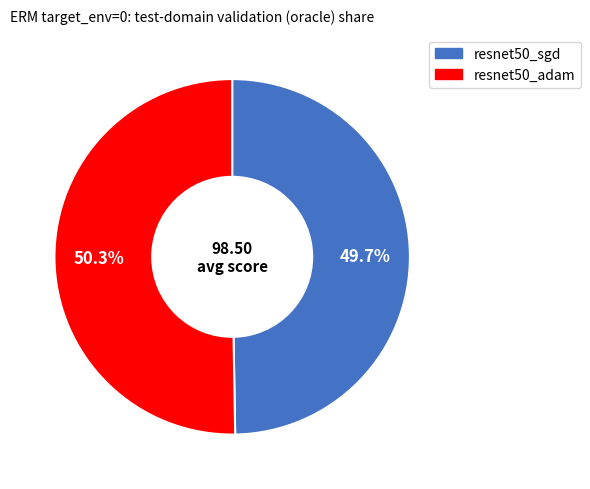

What percentage is the resnet50_adam slice, to the nearest percent?

50%